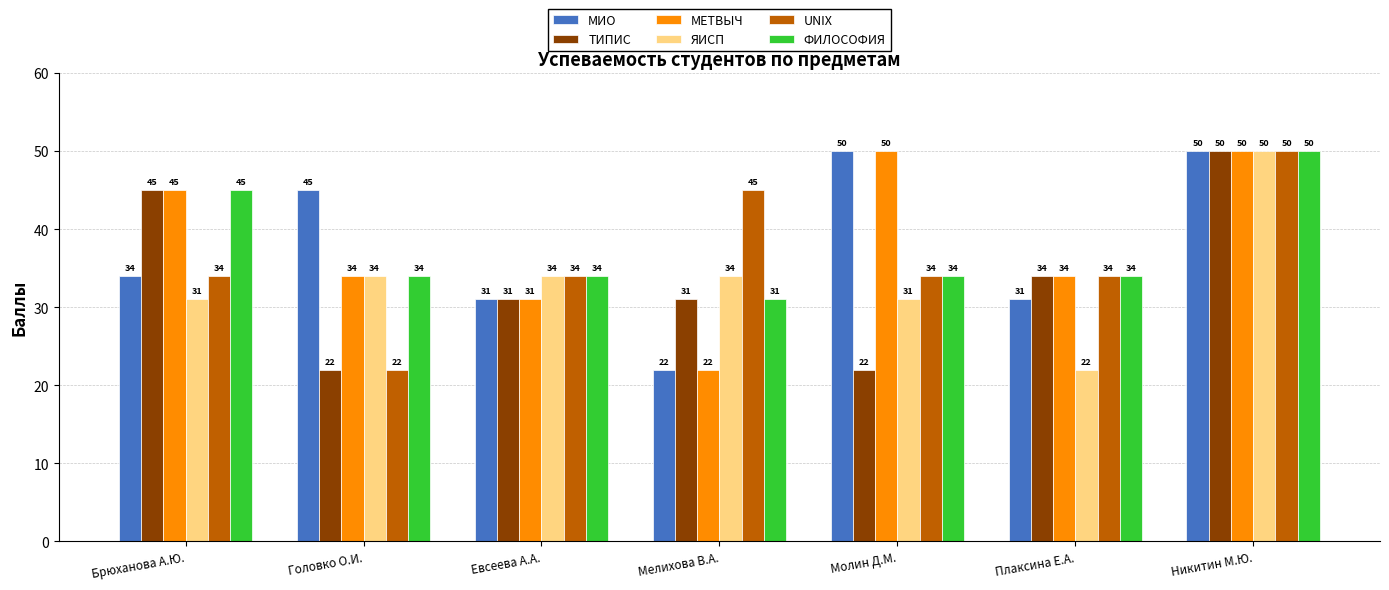

What is the highest value of the UNIX series?

50